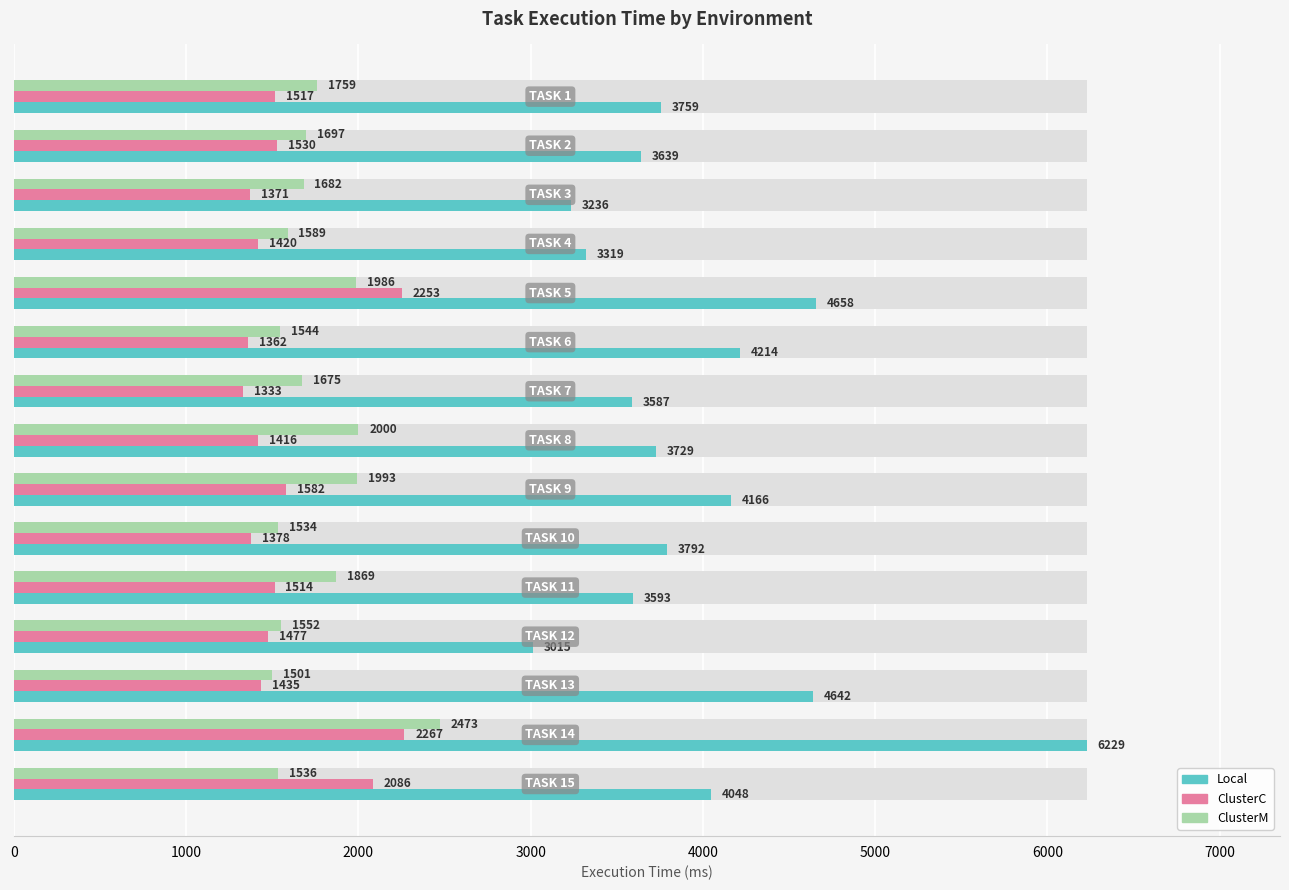

What are all the series names shown in the legend?

Local, ClusterC, ClusterM